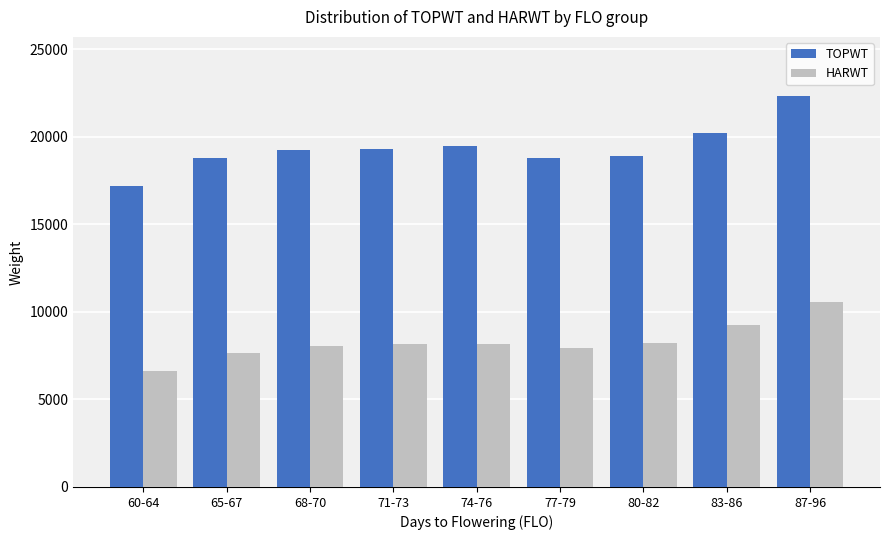

True or false: TOPWT has a value of 7306.8 at 87-96.

False